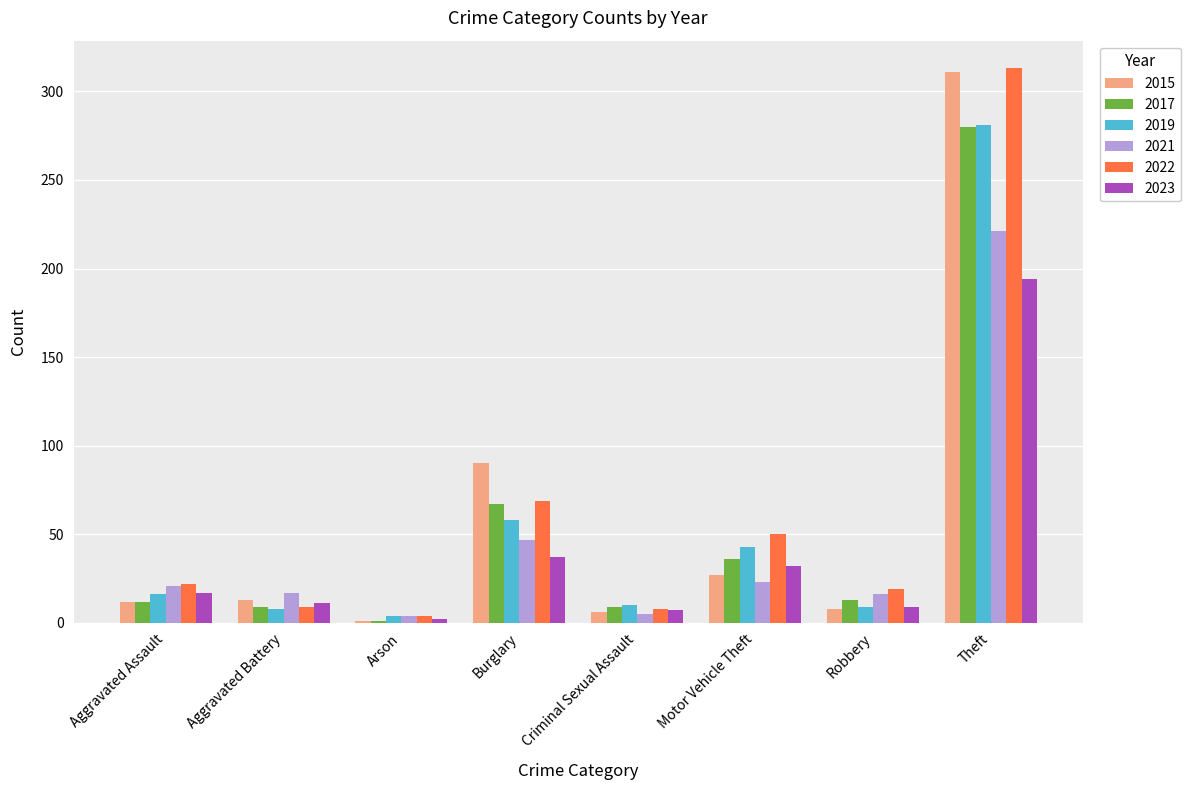

How many bars are there in each group?

6